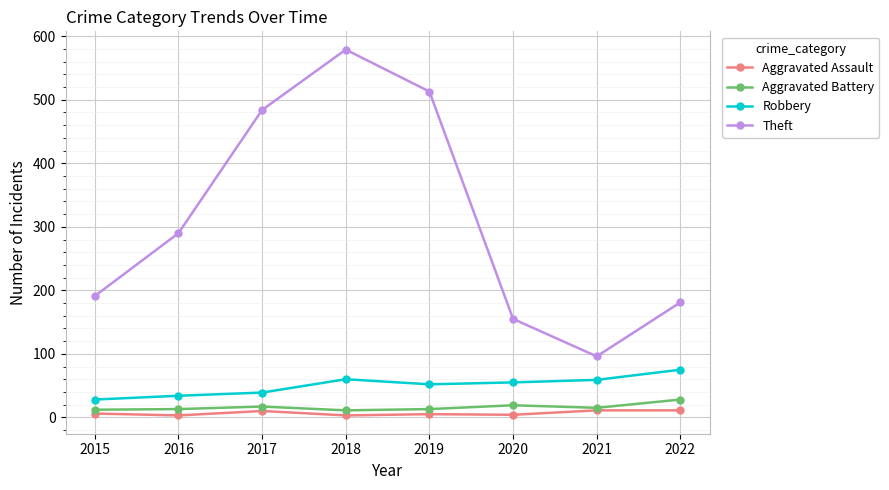

Is it true that Aggravated Assault equals 6 at 2015?

True